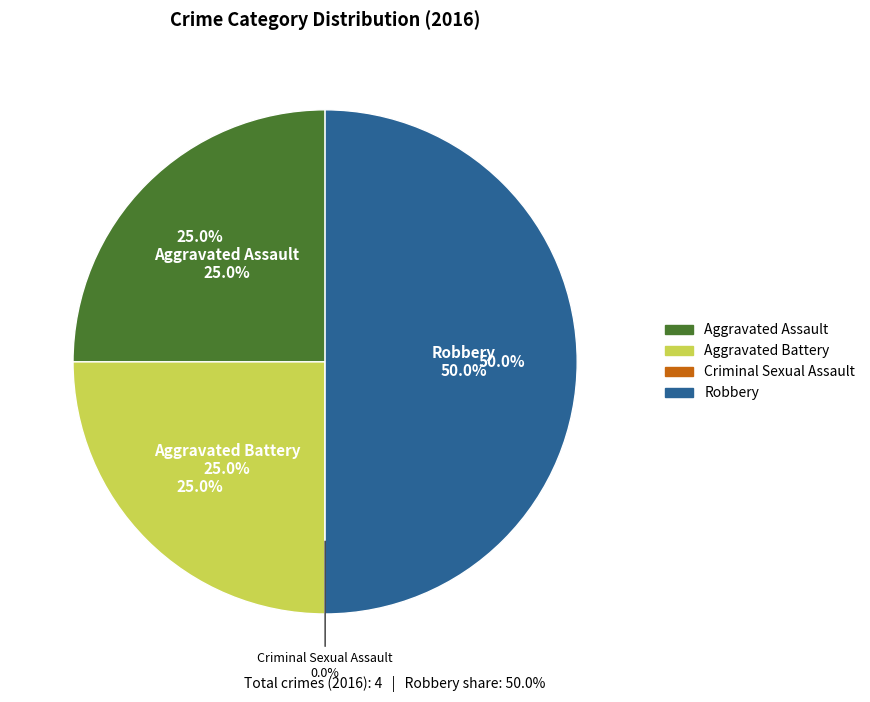

Is the sum of Robbery and Aggravated Assault greater than half?

Yes